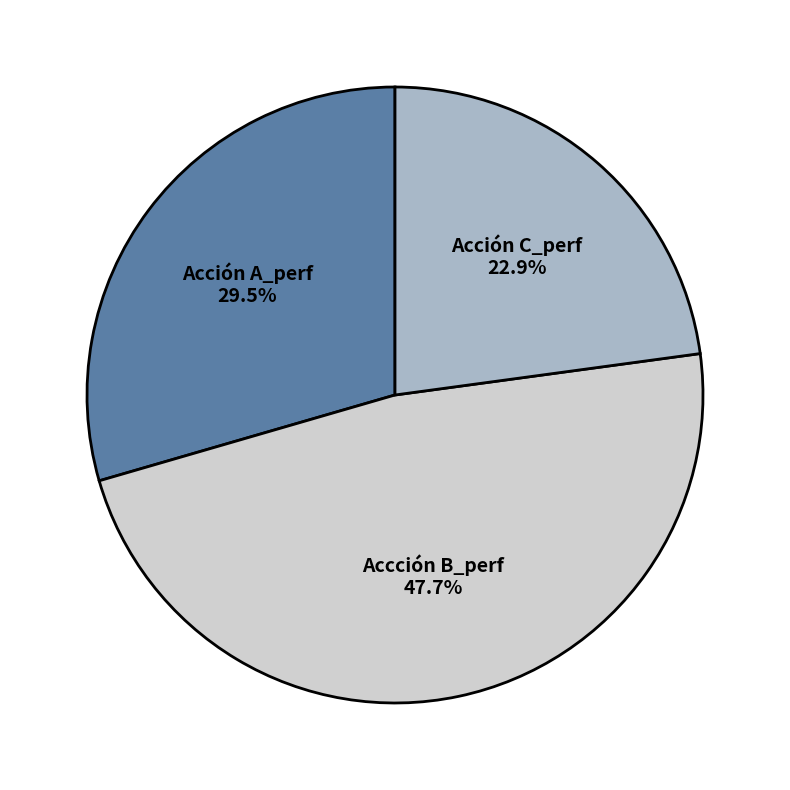

What percentage do Acción A_perf and Acción C_perf together represent?

52.3%